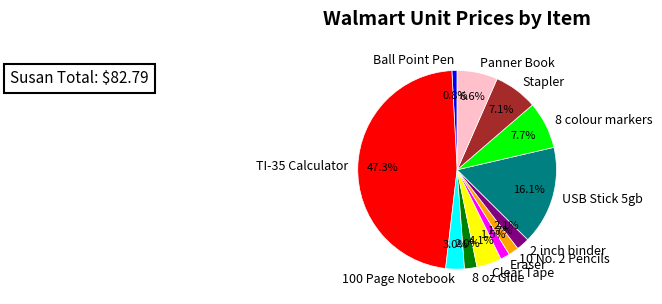

To the nearest percent, what is the average slice percentage?

8%